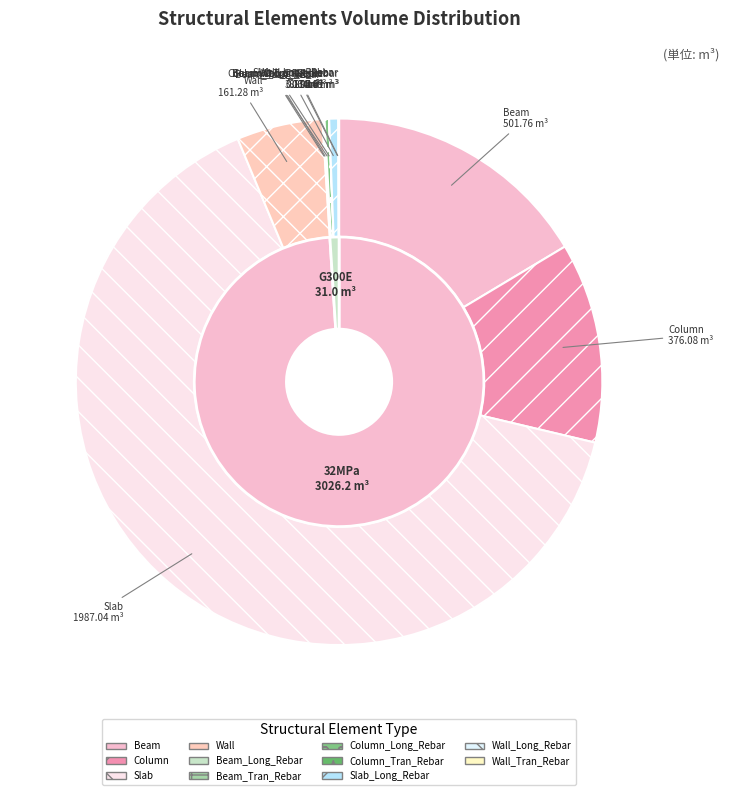

The Beam slice represents 16% of the pie. True or false?

True